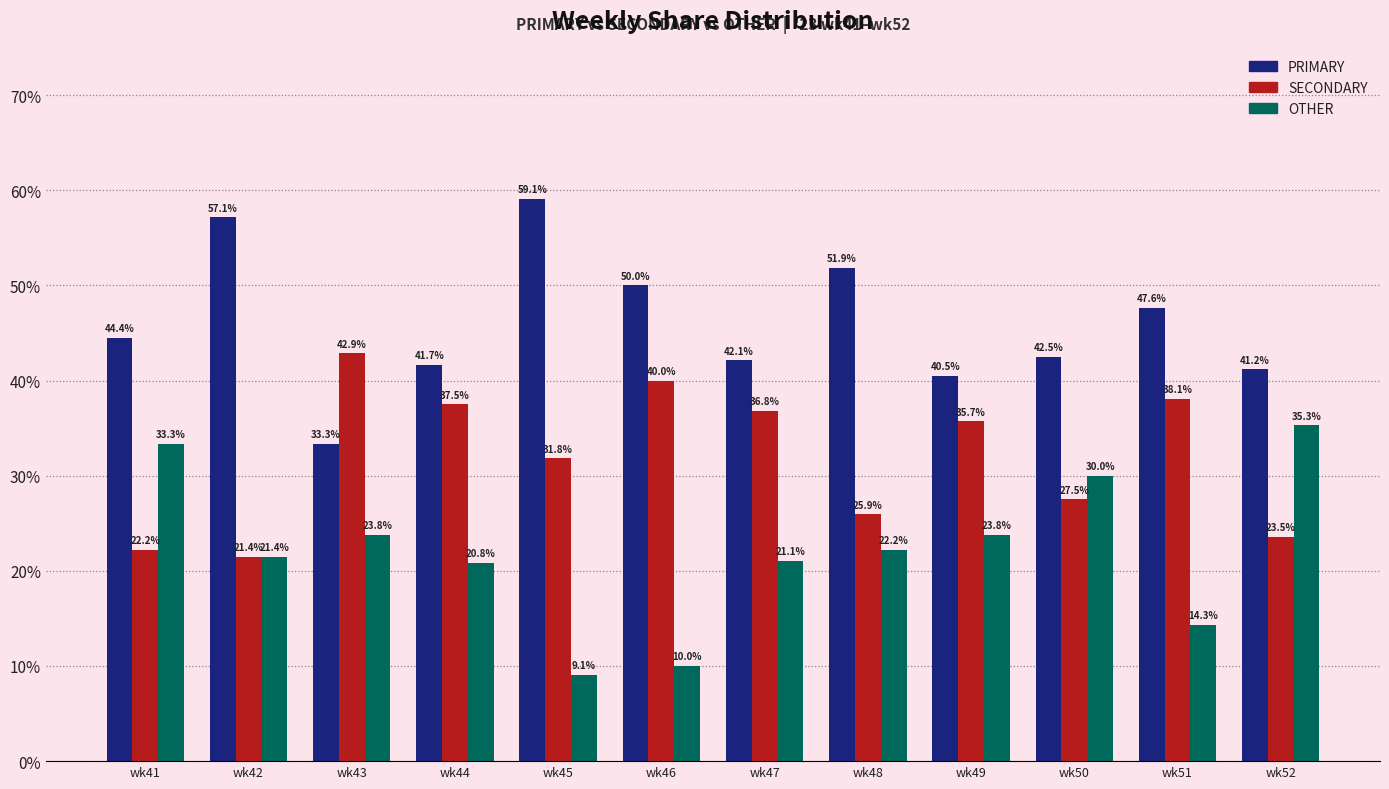

Reading right to left, list all the values displayed in this chart.

PRIMARY: wk52=41.2	wk51=47.6	wk50=42.5	wk49=40.5	wk48=51.9	wk47=42.1	wk46=50.0	wk45=59.1	wk44=41.7	wk43=33.3	wk42=57.1	wk41=44.4
SECONDARY: wk52=23.5	wk51=38.1	wk50=27.5	wk49=35.7	wk48=25.9	wk47=36.8	wk46=40.0	wk45=31.8	wk44=37.5	wk43=42.9	wk42=21.4	wk41=22.2
OTHER: wk52=35.3	wk51=14.3	wk50=30.0	wk49=23.8	wk48=22.2	wk47=21.1	wk46=10.0	wk45=9.1	wk44=20.8	wk43=23.8	wk42=21.4	wk41=33.3